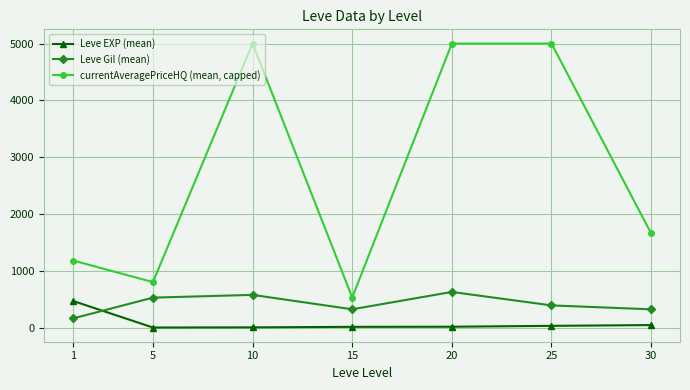

At which category does currentAveragePriceHQ (mean, capped) reach its first local valley?

5